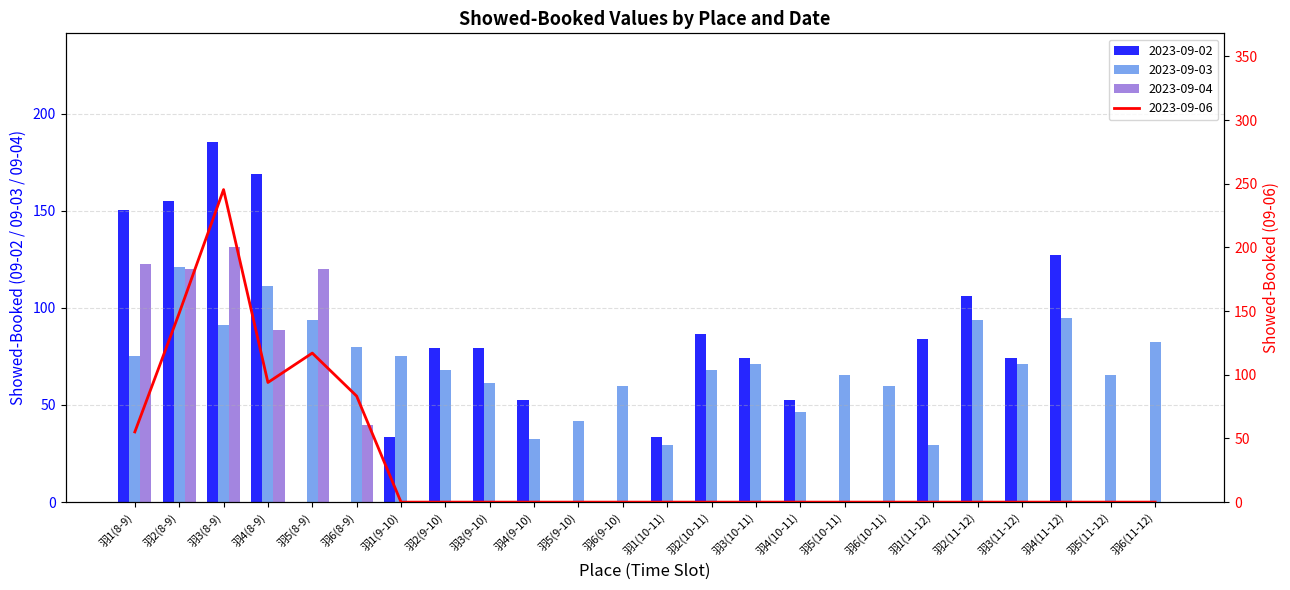

Is the value of 2023-09-03 at 羽6(11-12) greater than the value of 2023-09-04 at 羽4(8-9)?

No